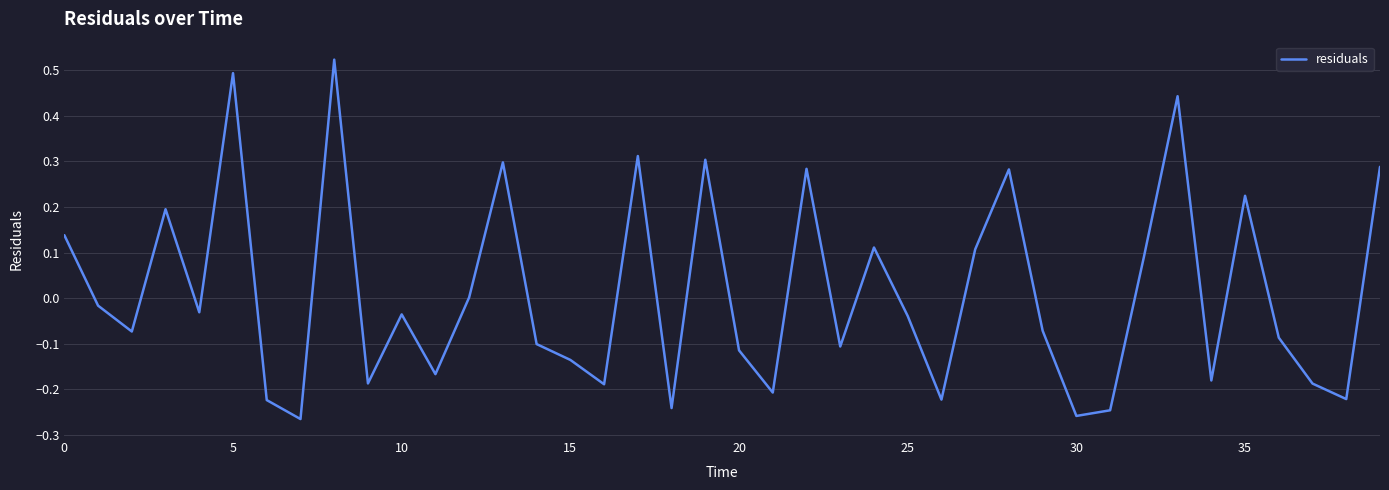

How many lines are shown in the chart?

1